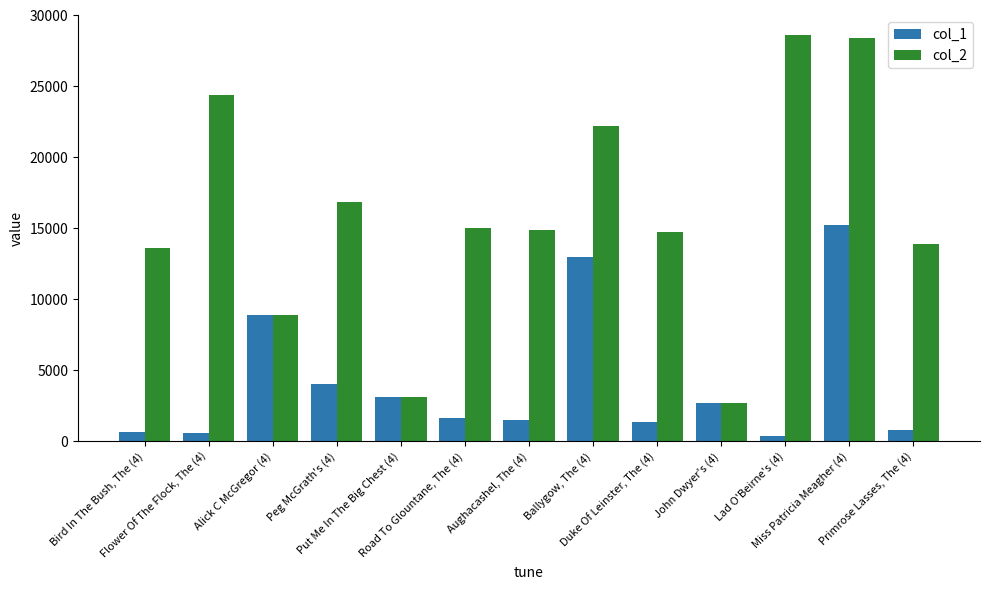

What are all the series names shown in the legend?

col_1, col_2